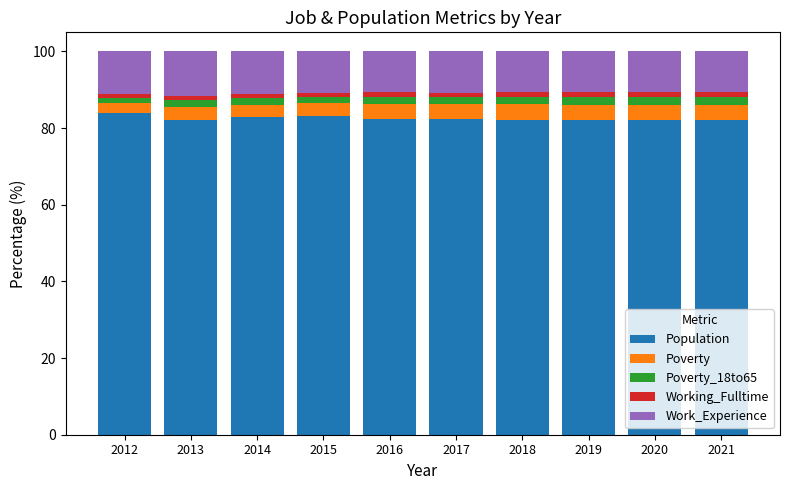

What is the minimum value for Population?

82.0